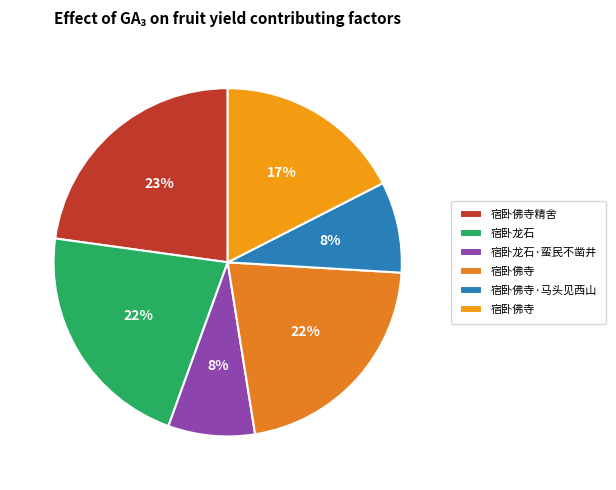

How many slices are in this pie chart?

6